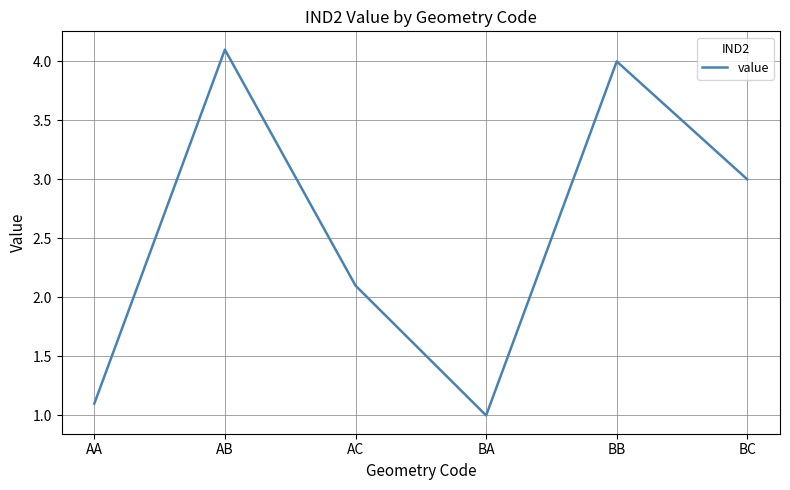

At which category does the chart reach its peak across all series?

AB